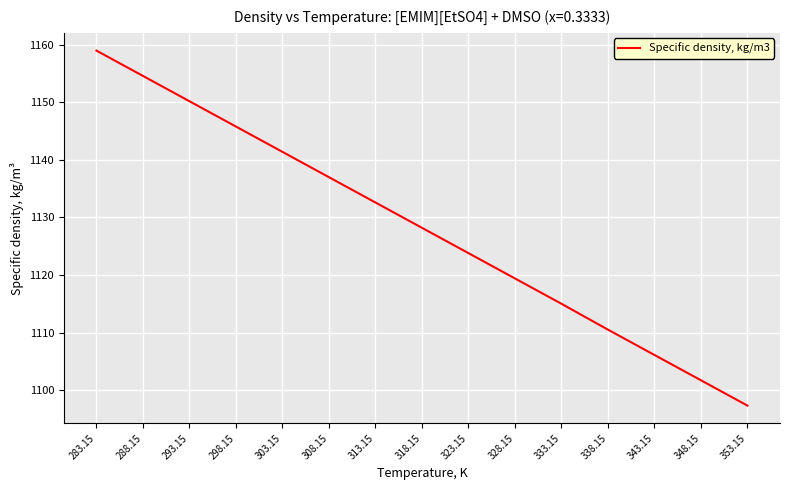

What value does the data have at 288.15?

1154.6